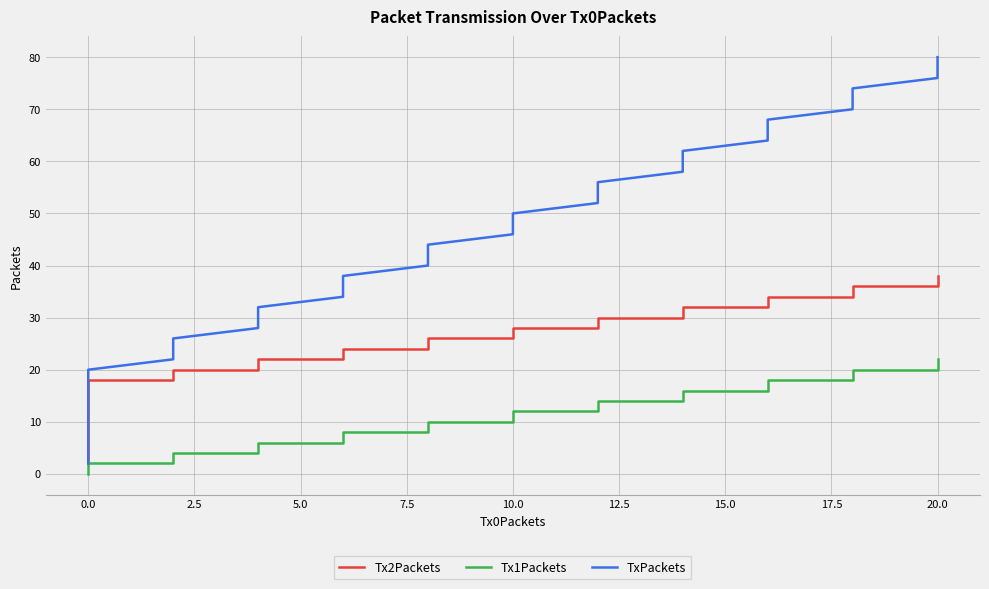

True or false: Tx1Packets has a value of 8 at 15.

False